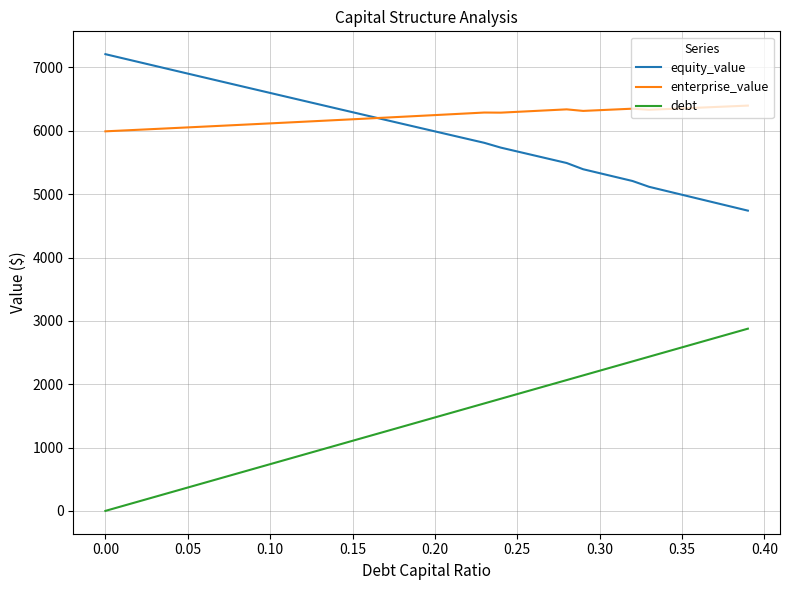

True or false: enterprise_value and debt intersect in this chart.

False